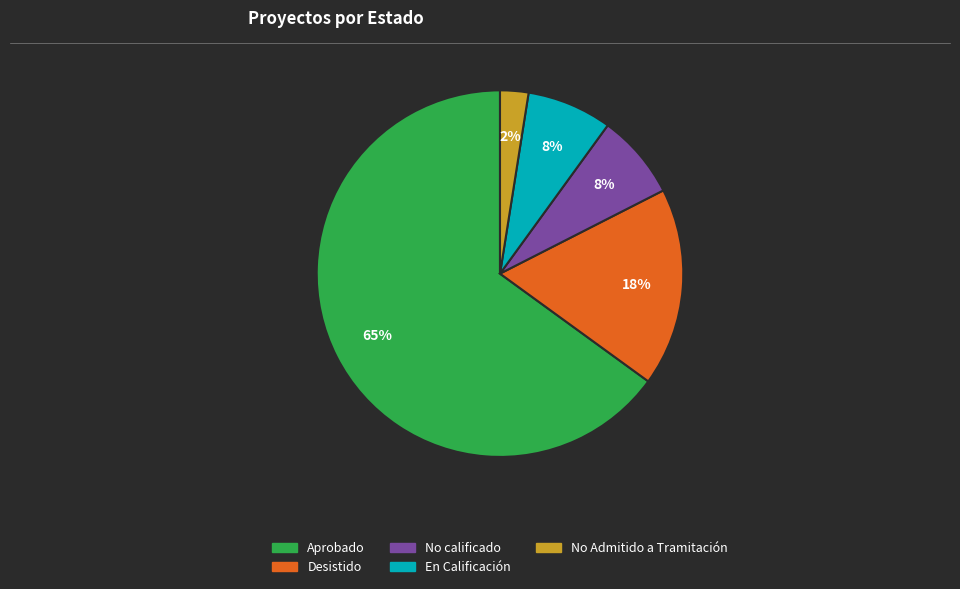

Is there any slice that represents more than half of the pie?

Yes